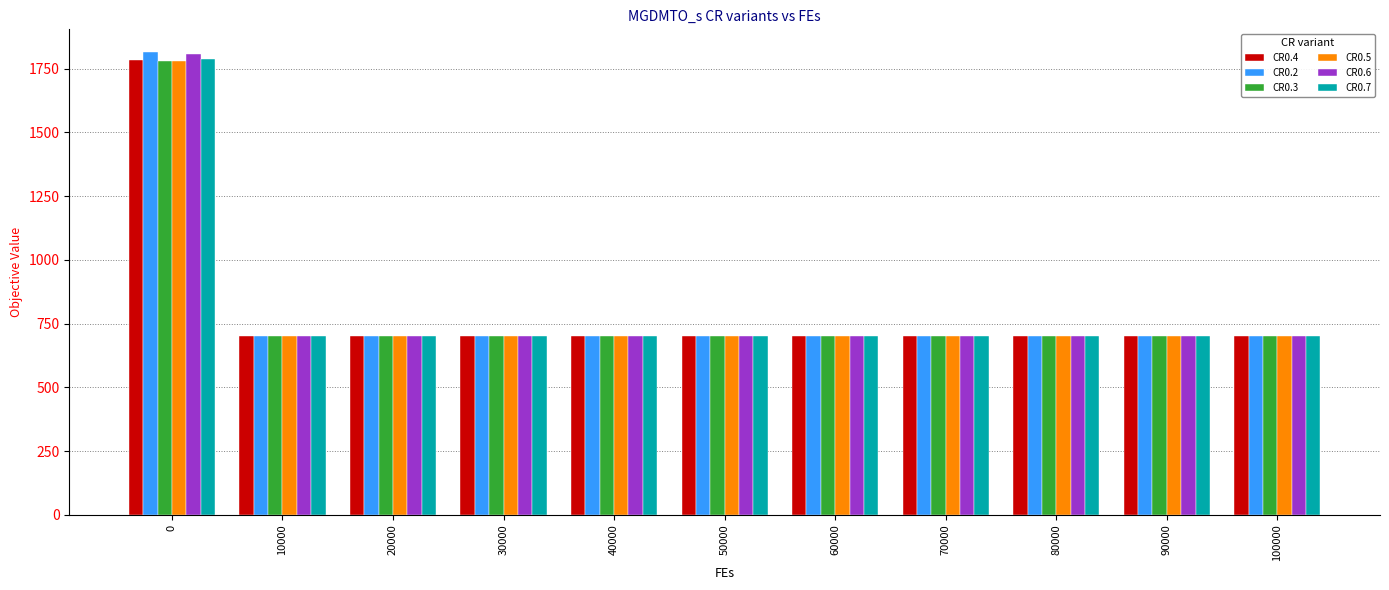

What is the sum of the CR0.6 values at 40000 and 80000?

1400.0